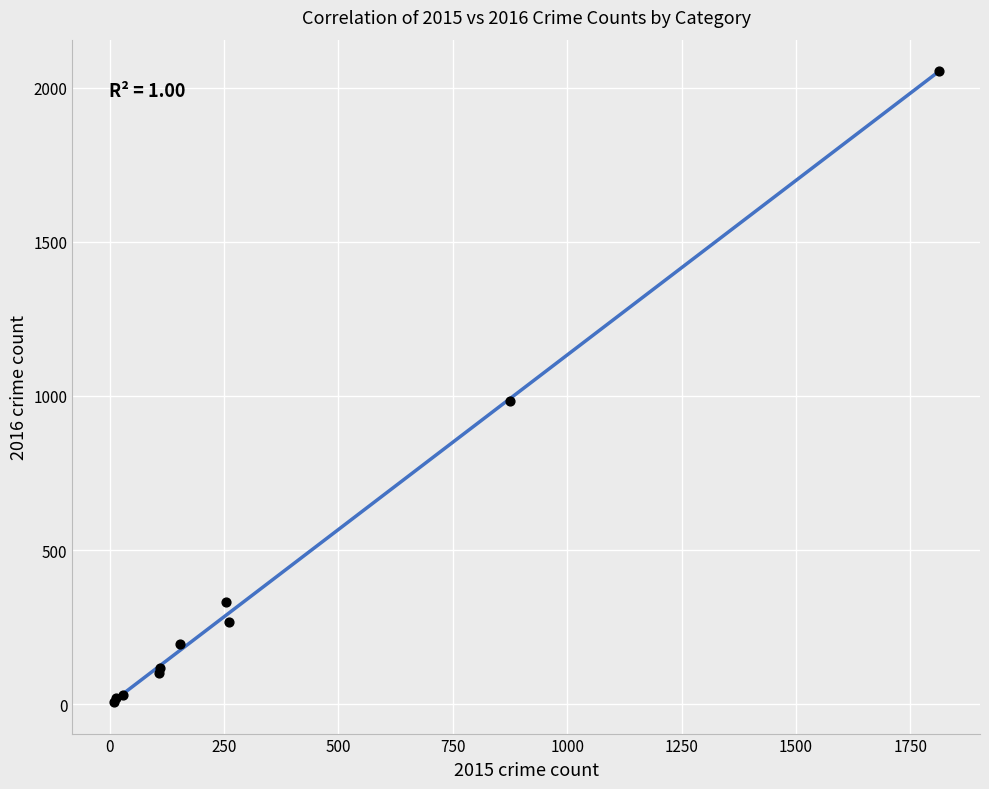

What Y value in the scatter plot is closest to 1030?

984